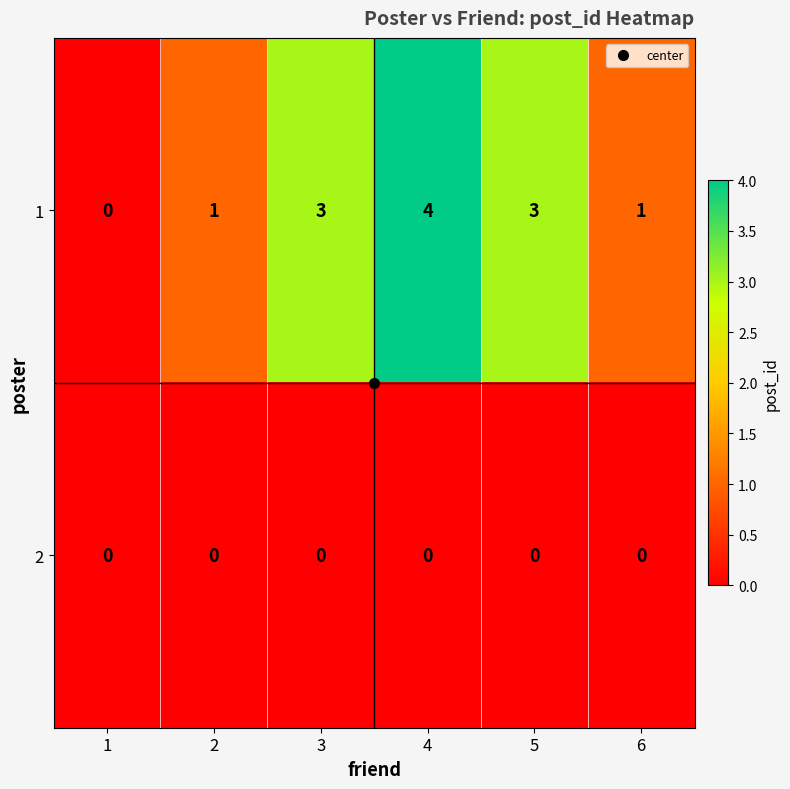

Which category has the highest value across all series?

4